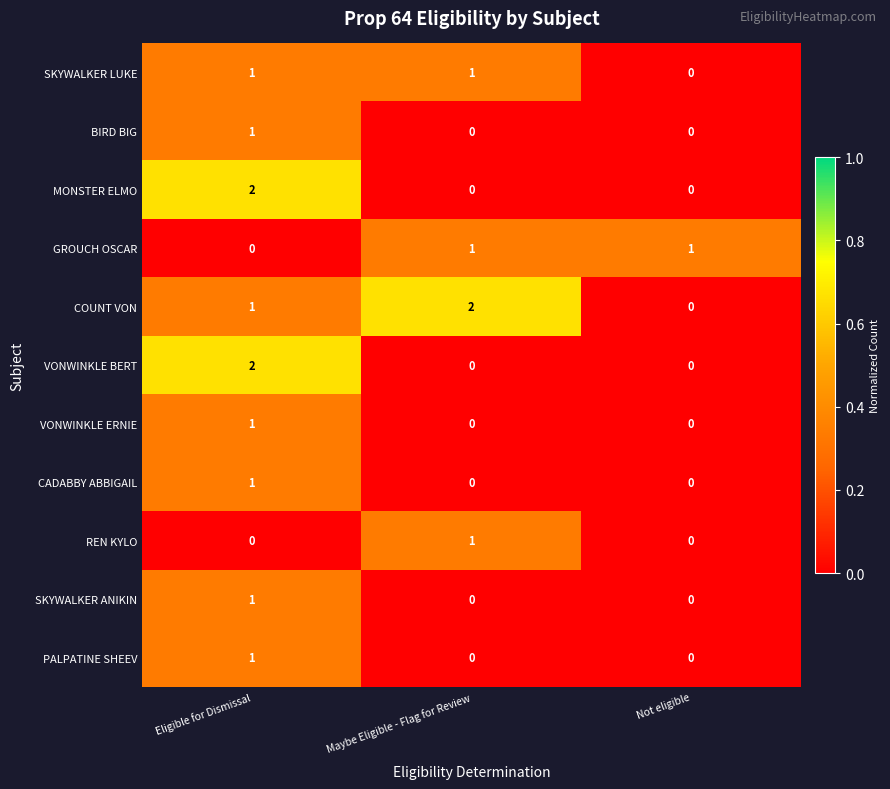

Is it true that SKYWALKER LUKE equals 1 at Eligible for Dismissal?

True